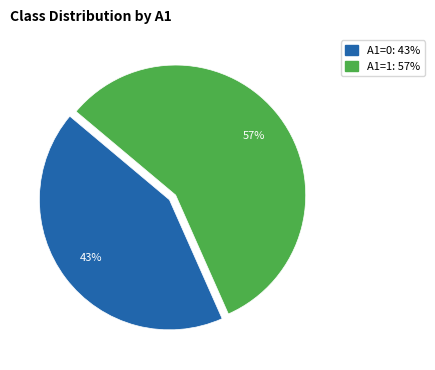

To the nearest percent, what is the difference between the largest and smallest slice percentages?

14%